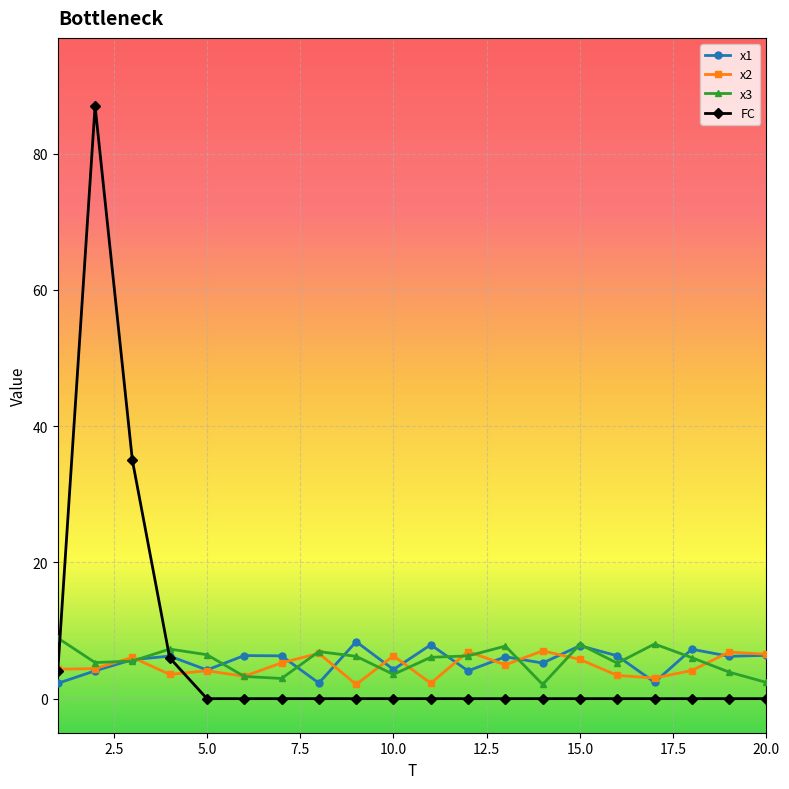

What is the maximum value for x2?

7.0